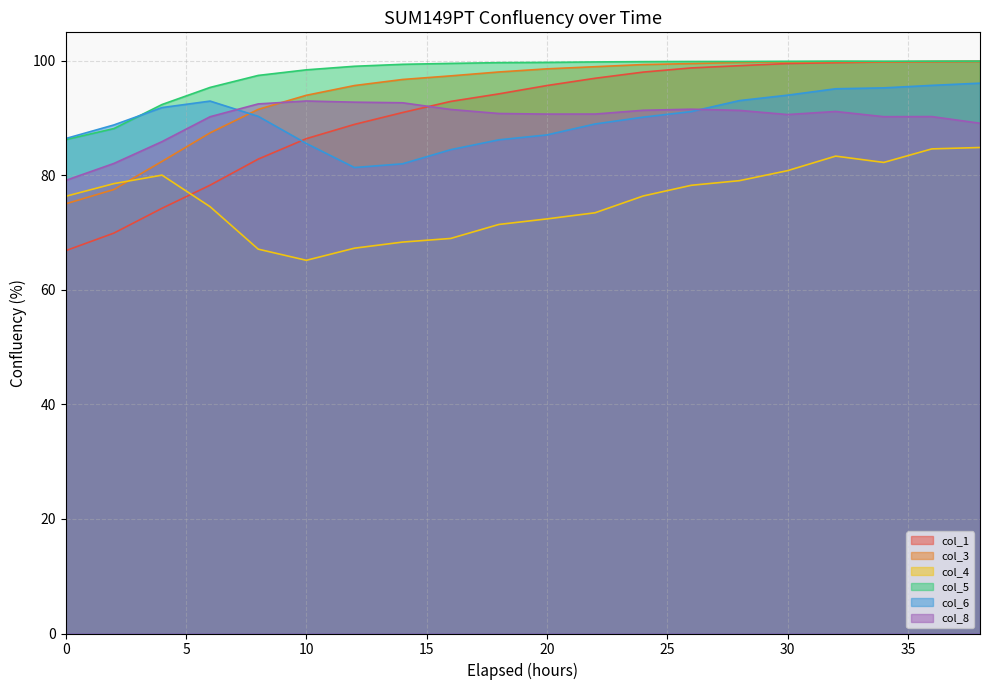

At which category does col_3 reach its first local valley?

34